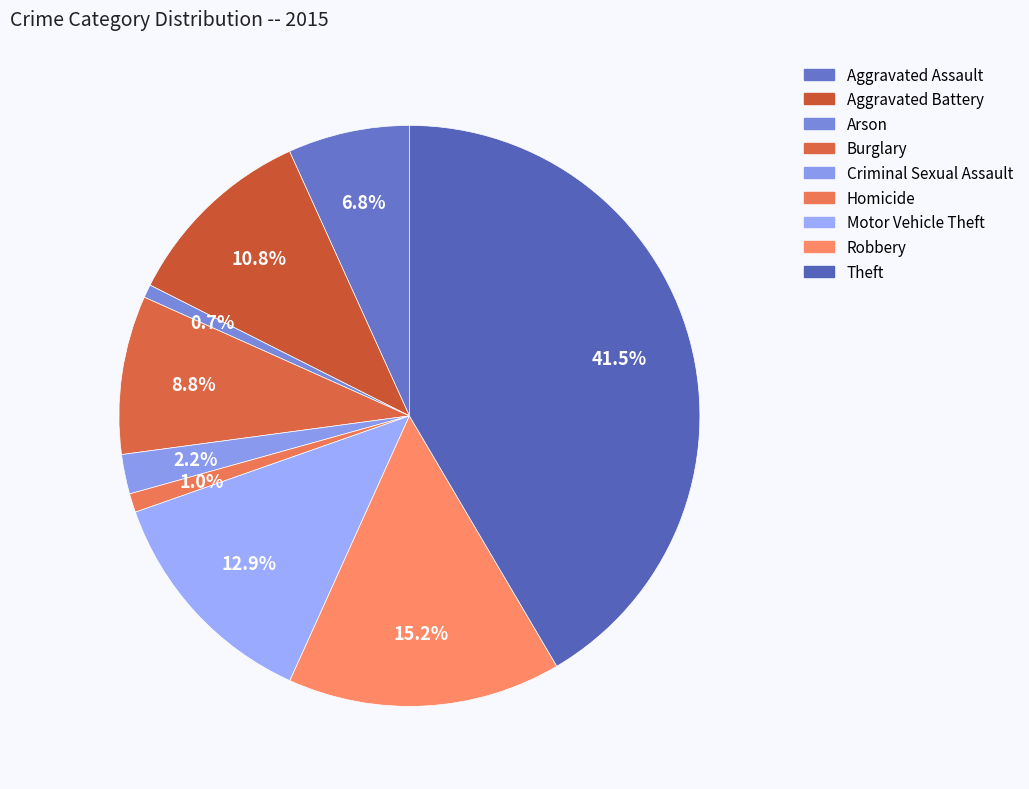

What is the smallest slice in the pie chart?

Arson